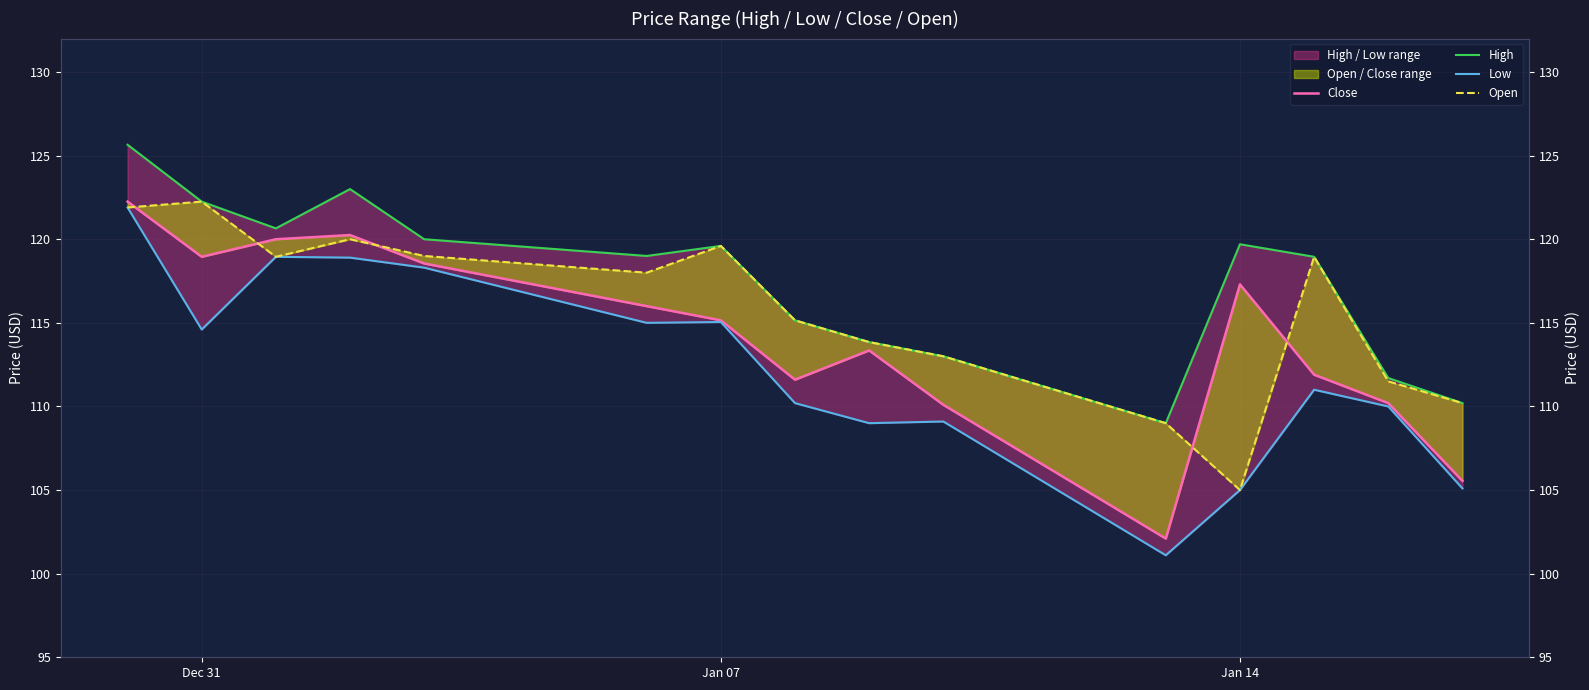

True or false: Low and Open intersect in this chart.

False